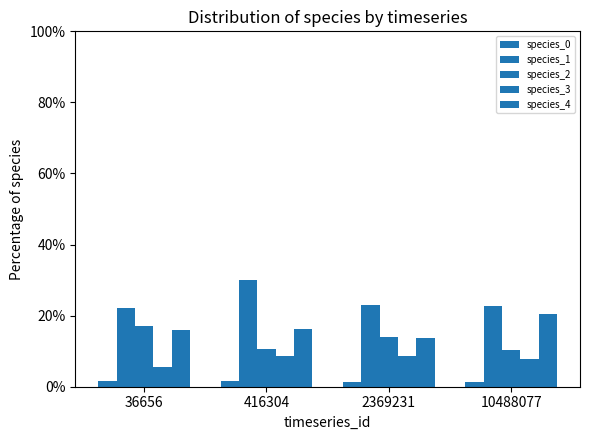

How many bars are there in total?

20